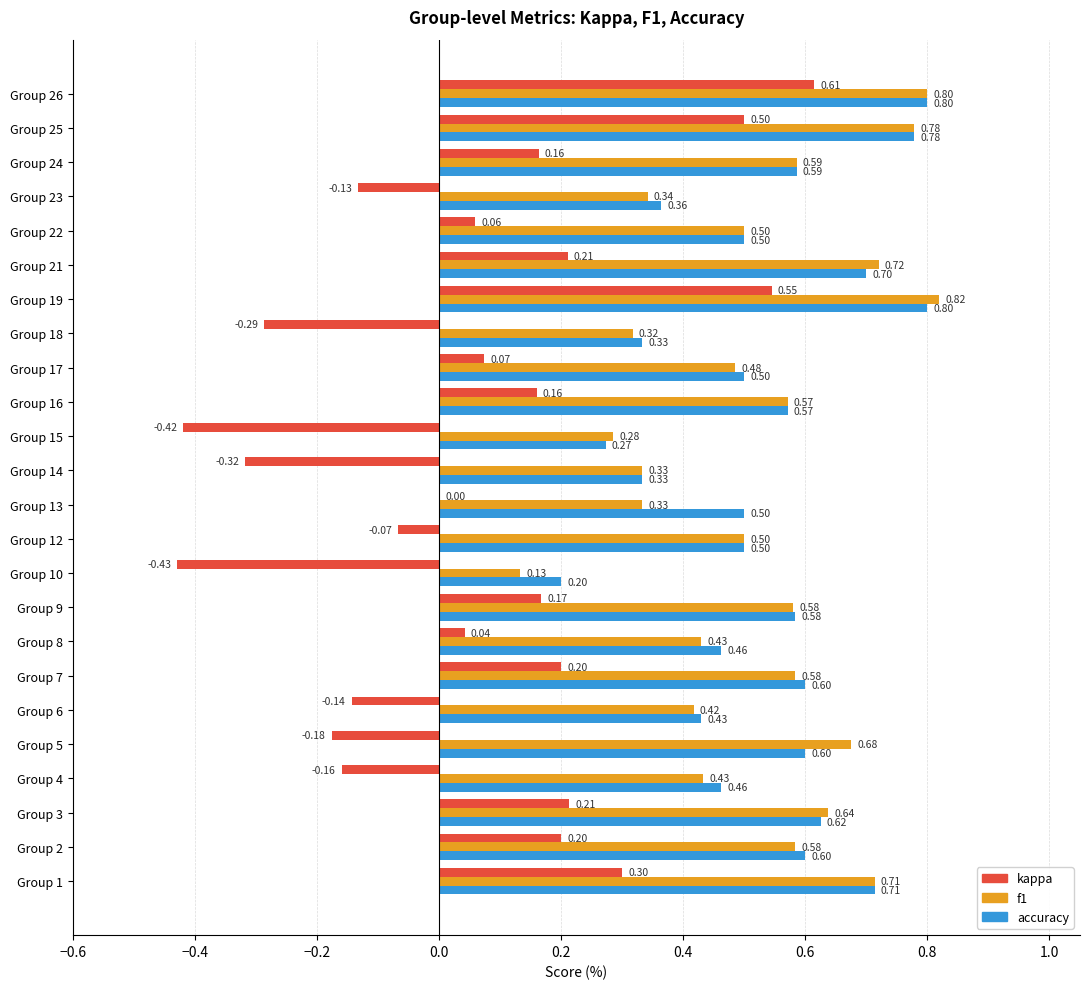

What is the sum of all accuracy values?

12.8